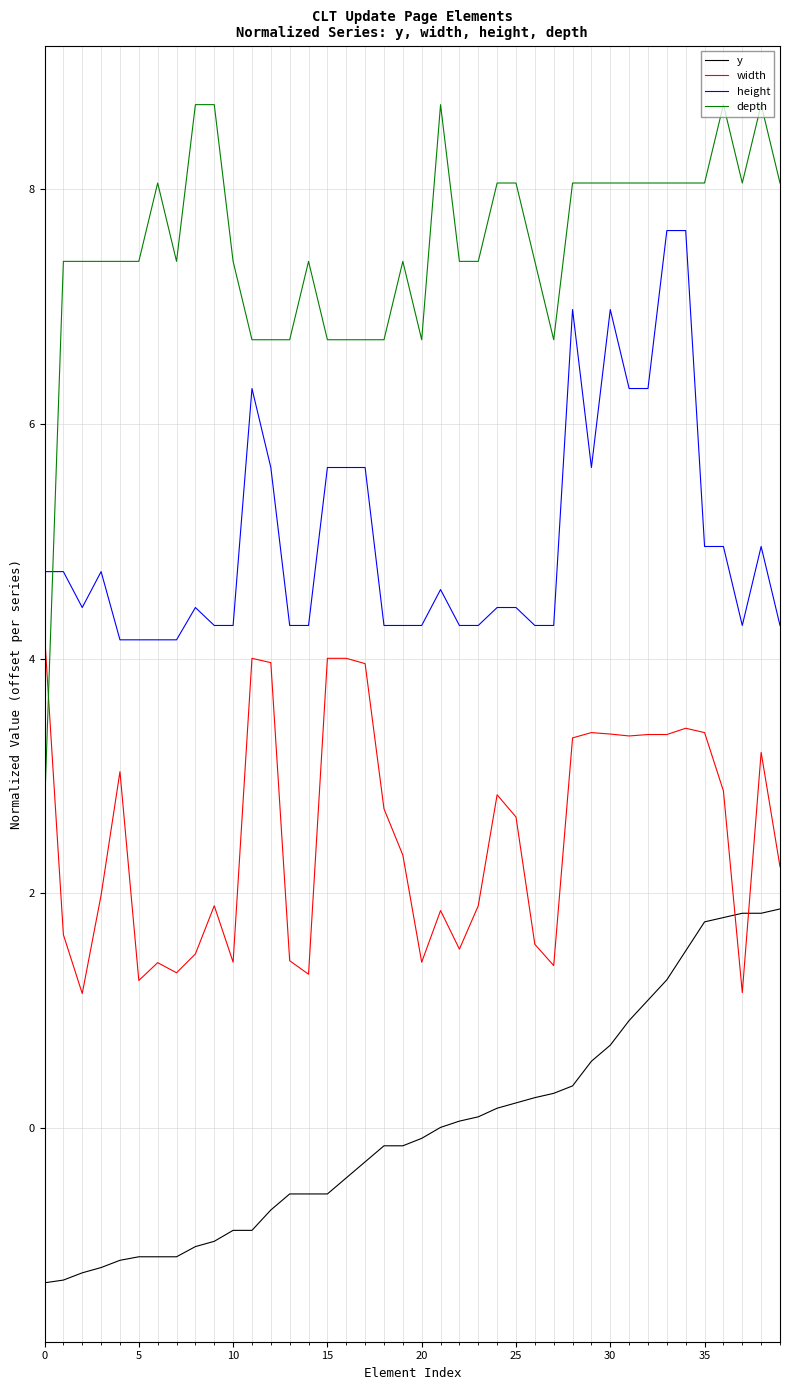

Which series has the widest spread of values?

depth